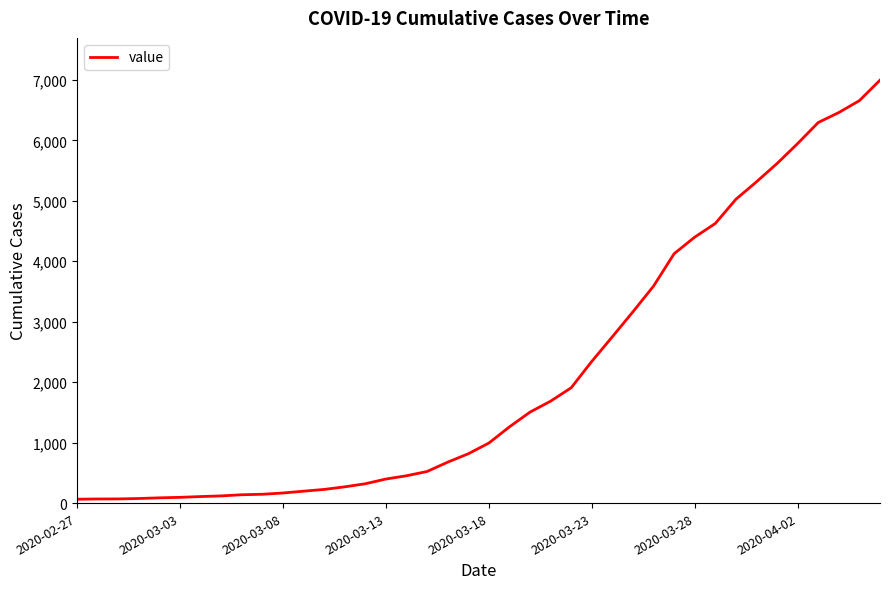

What is the difference between the maximum and minimum values?

6931